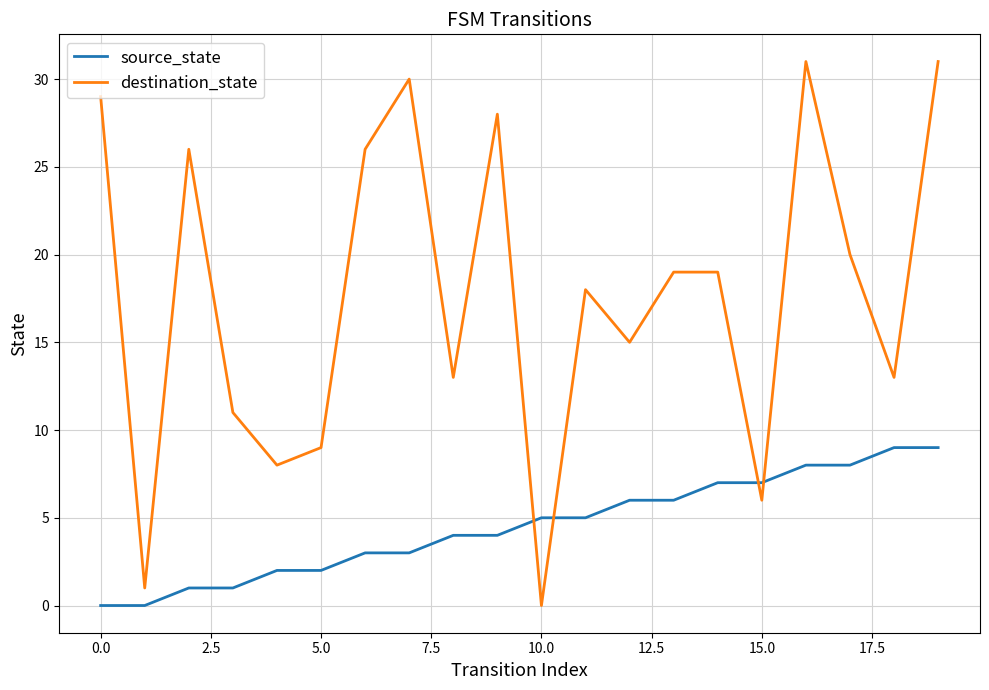

Which series has the largest range (max minus min)?

destination_state